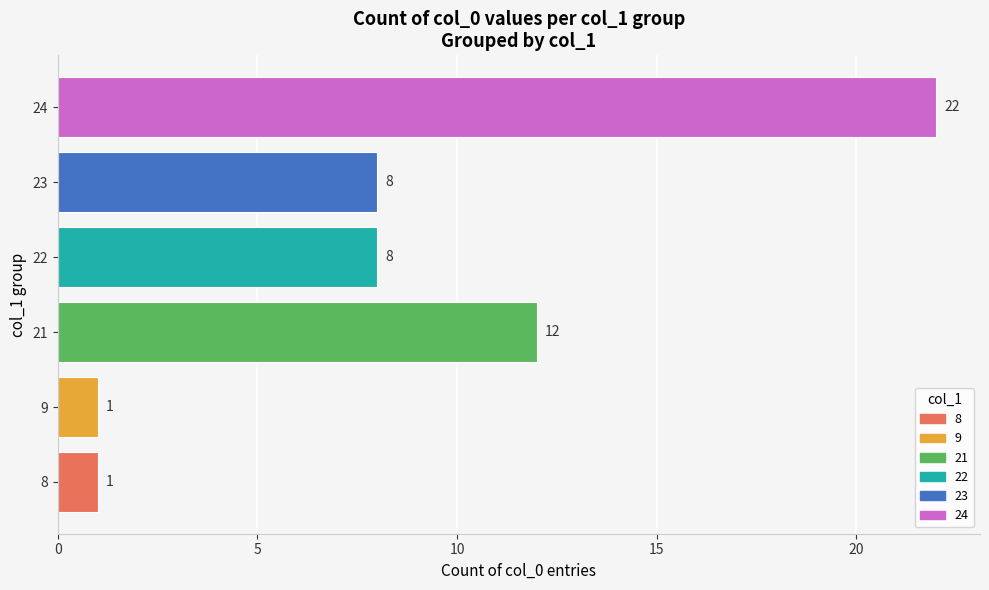

At which category does the chart reach its peak across all series?

24